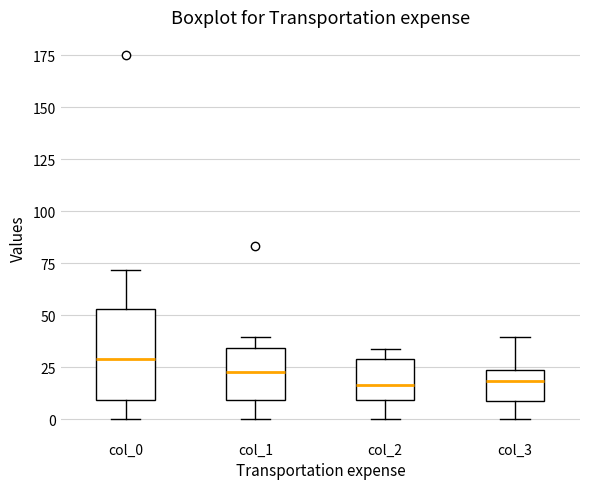

Which box's median line is the highest?

col_0